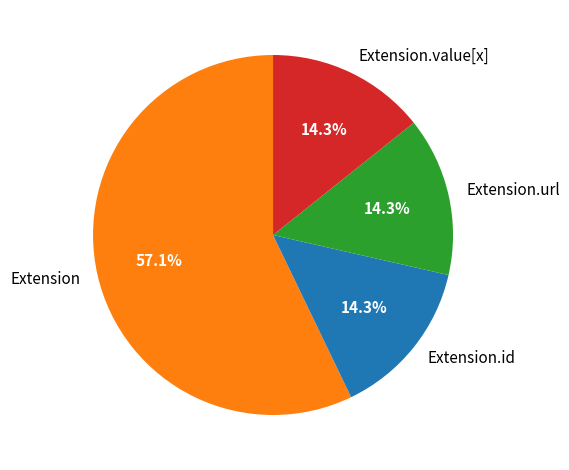

What is the total percentage of Extension and Extension.id?

71.4%